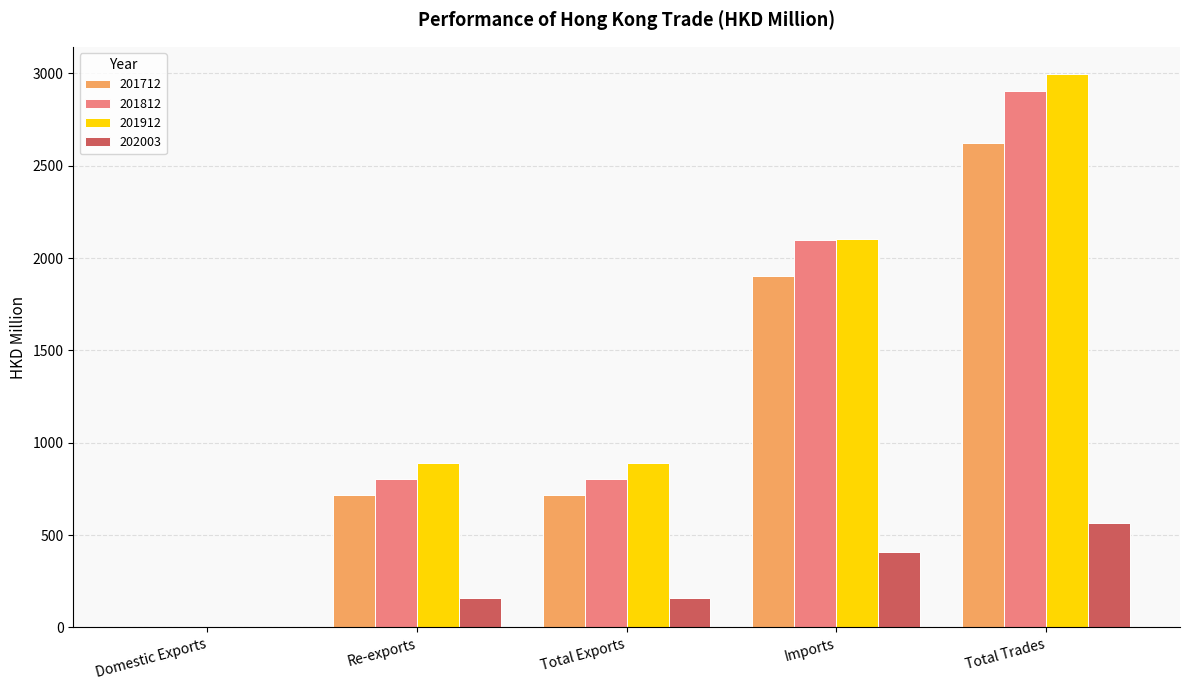

Is it true that 201912 equals 1363.6 at Re-exports?

False